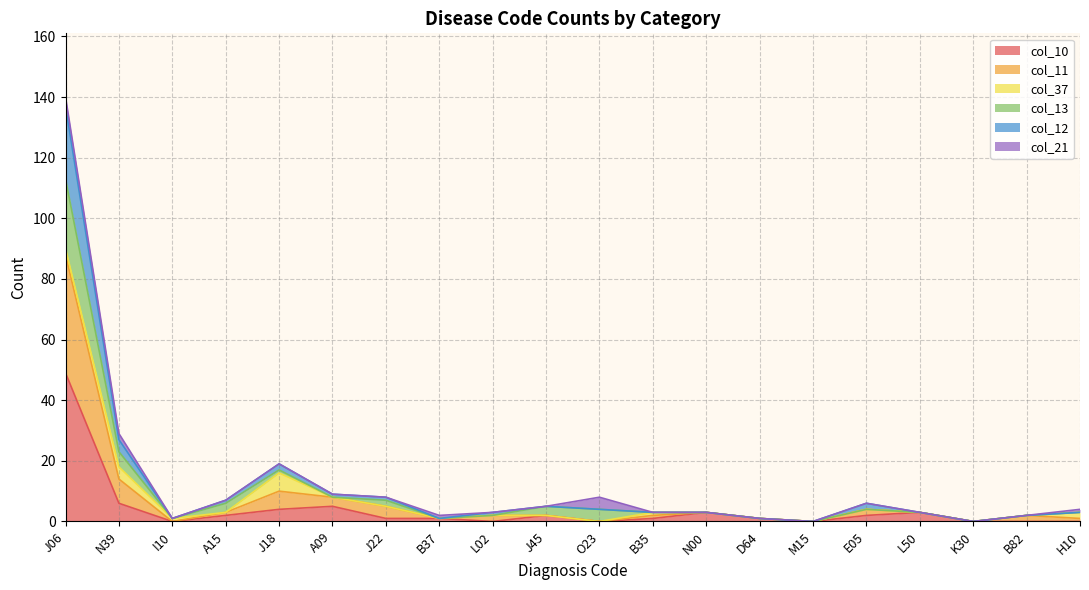

What is the difference between the maximum and second lowest values in the col_10 series?

49